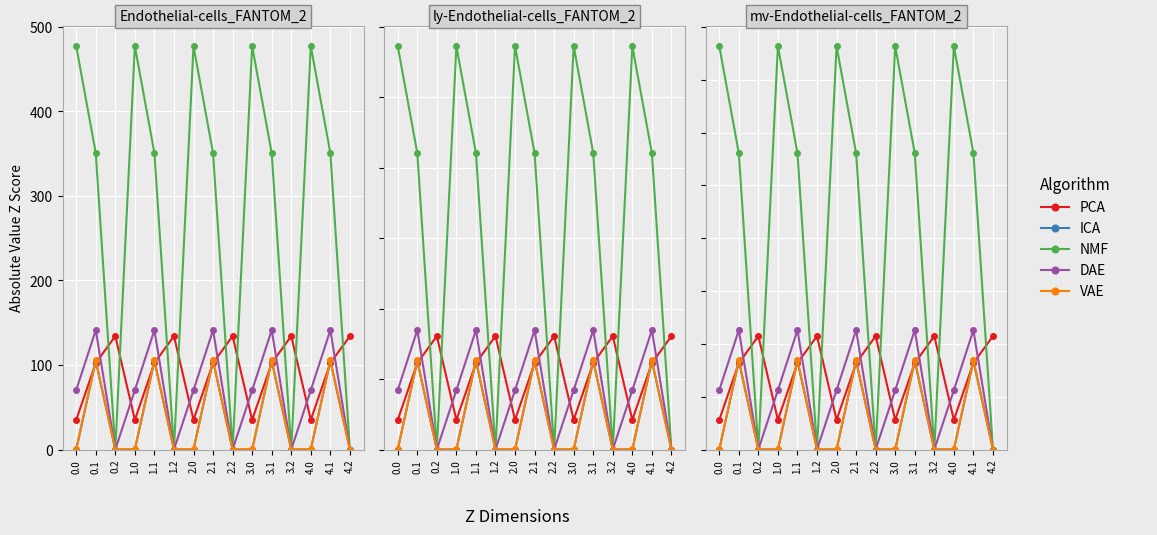

Which has a higher value, 4.2 or 0.2?

4.2